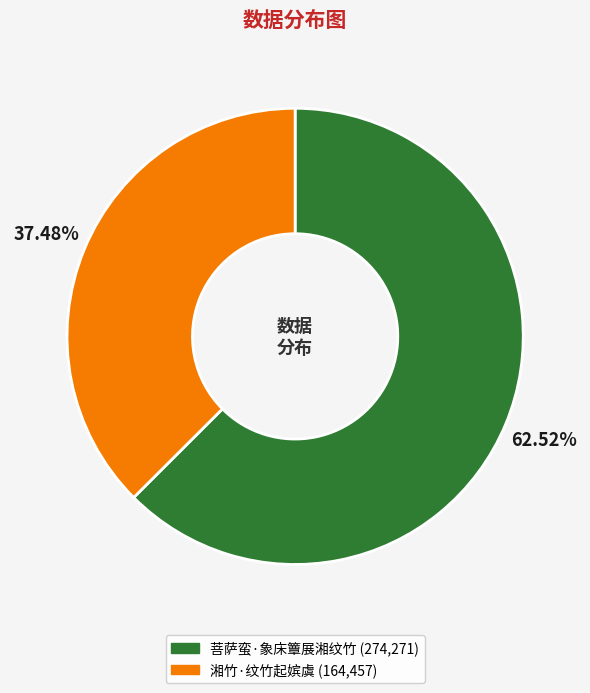

Approximately how many times larger is the value at 菩萨蛮·象床簟展湘纹竹 compared to 湘竹·纹竹起嫔虞?

1.7